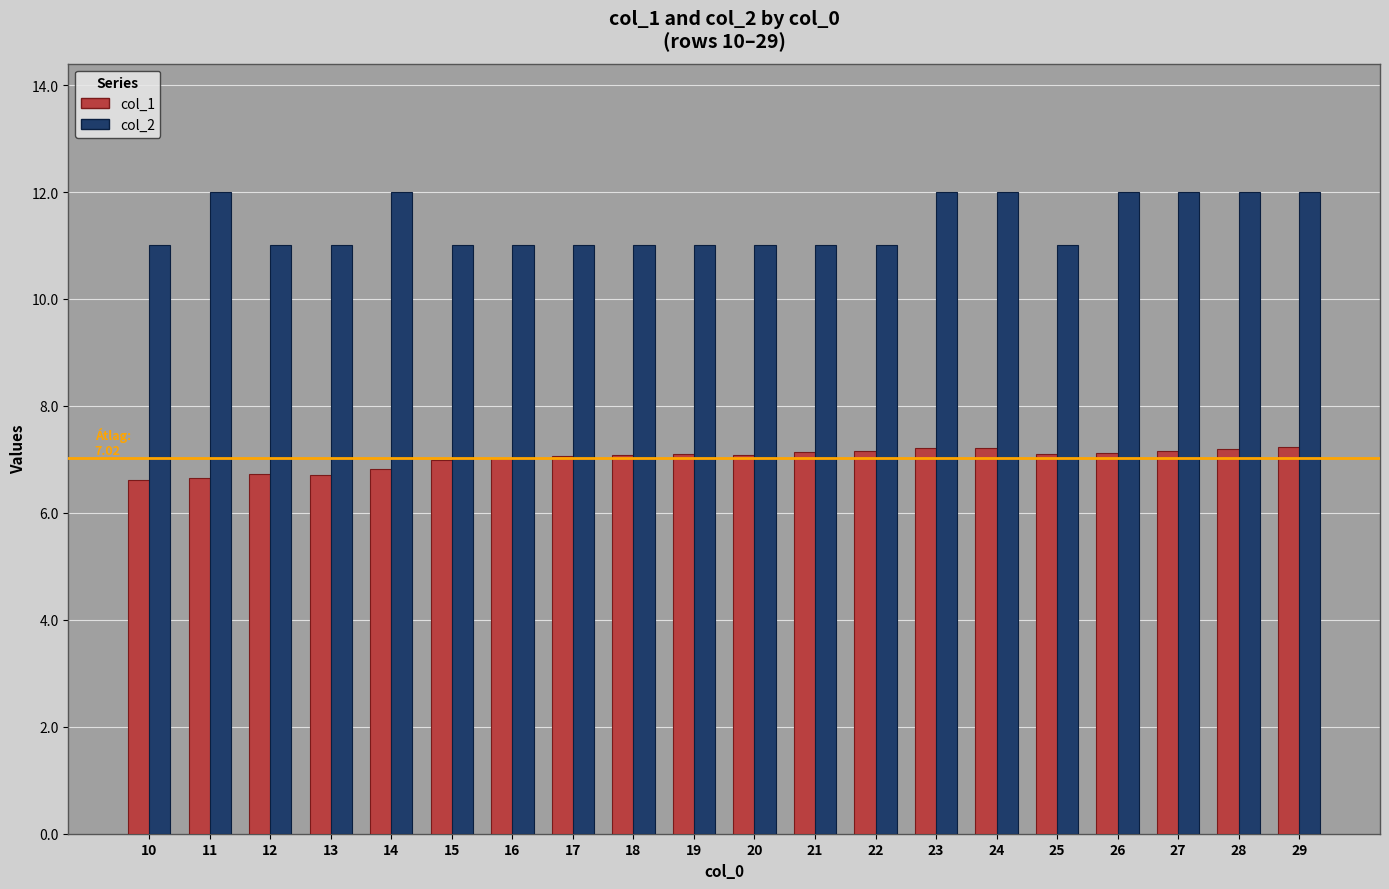

What is the maximum value shown in the chart?

12.0